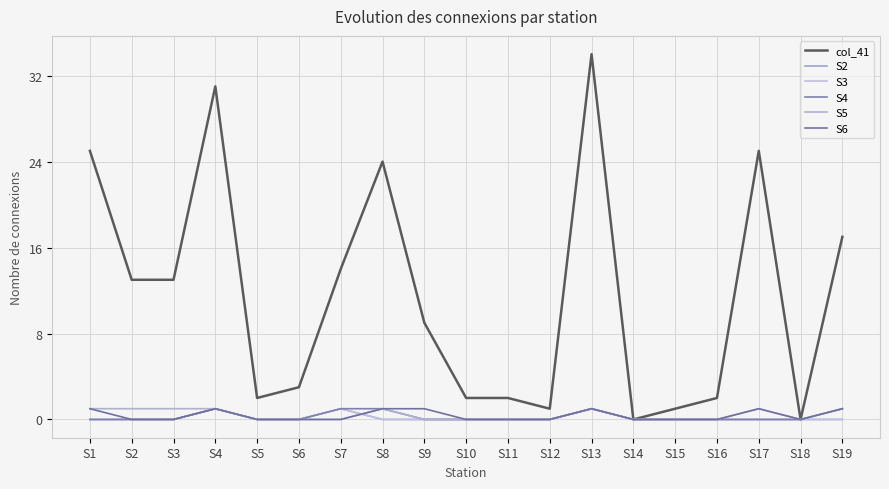

Does the chart have visible grid lines?

Yes